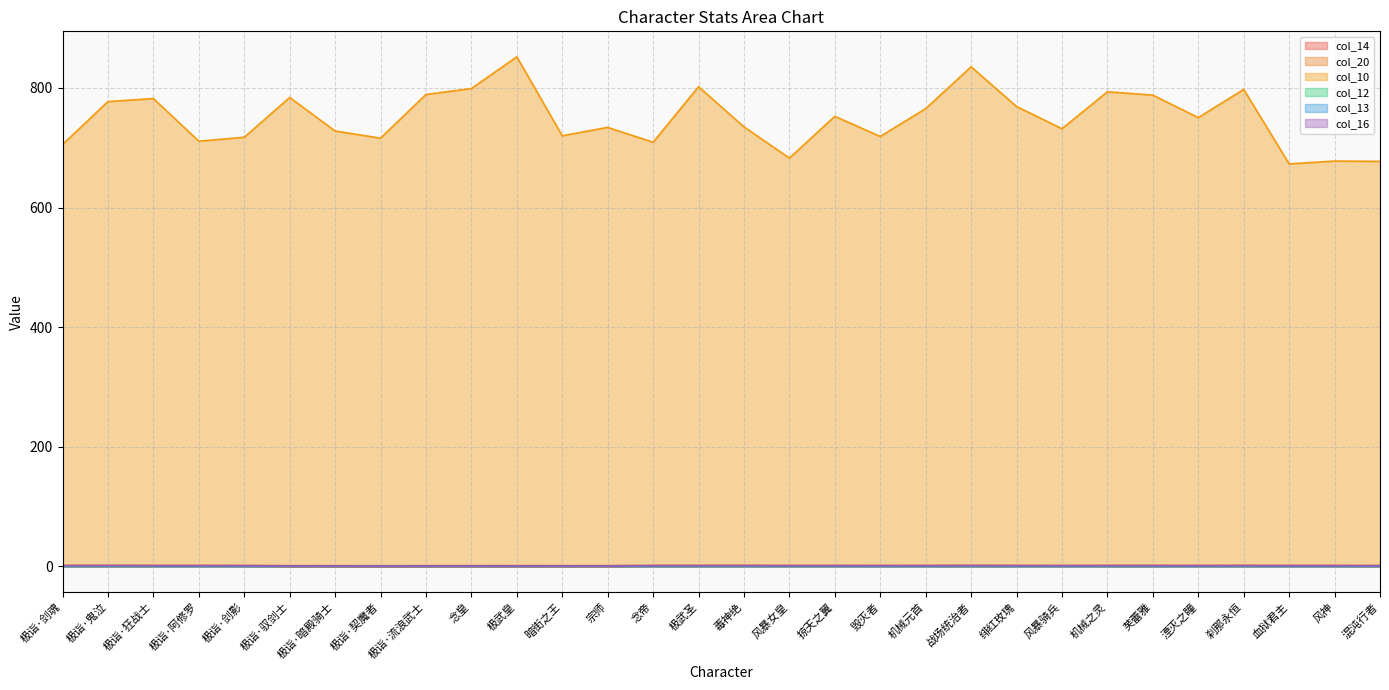

At 机械元首, list the series in order from smallest to largest.

col_12, col_14, col_13, col_16, col_20, col_10